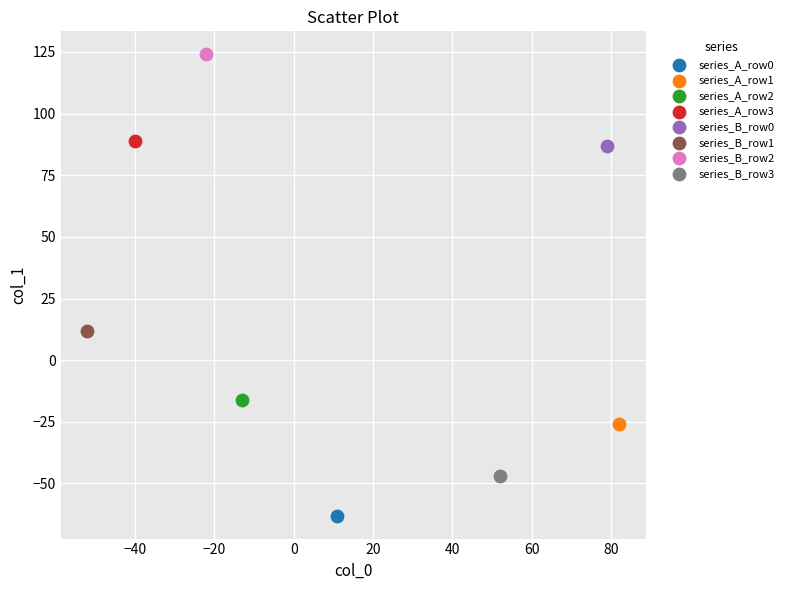

Which series contains the lowest Y value?

series_A_row0